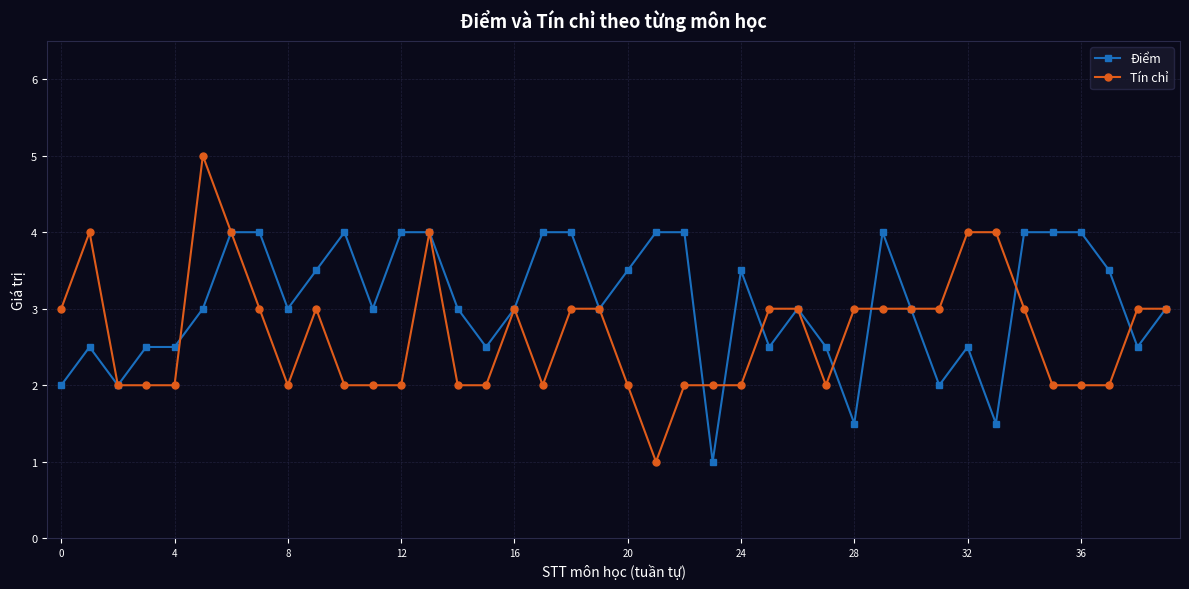

Rank the series by their average value, from lowest to highest.

Tín chỉ, Điểm